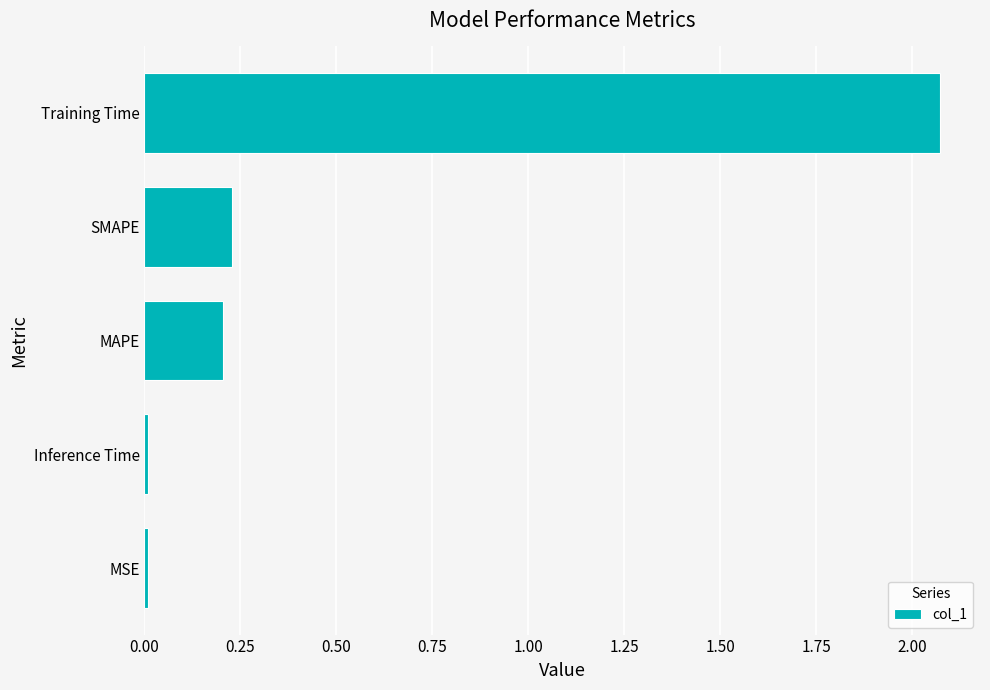

At which category does the chart reach its peak across all series?

Training Time